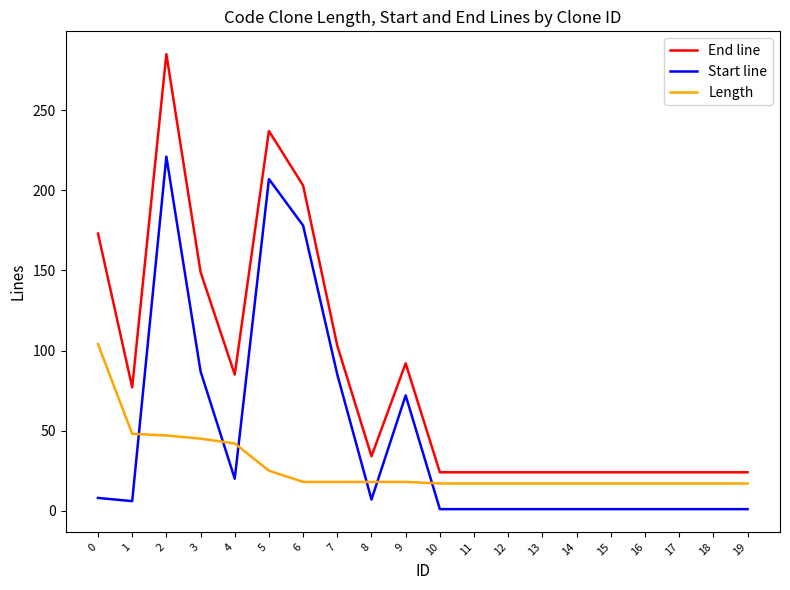

Between which two adjacent categories do Length and Start line first intersect?

1 and 2